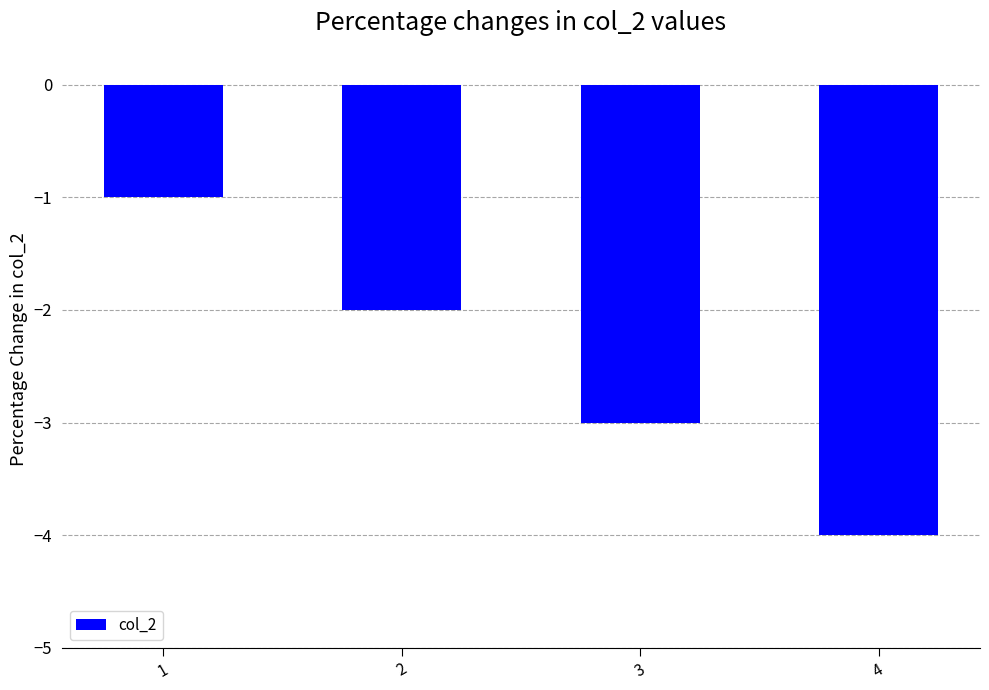

What is the change in value from 2 to 3?

-1